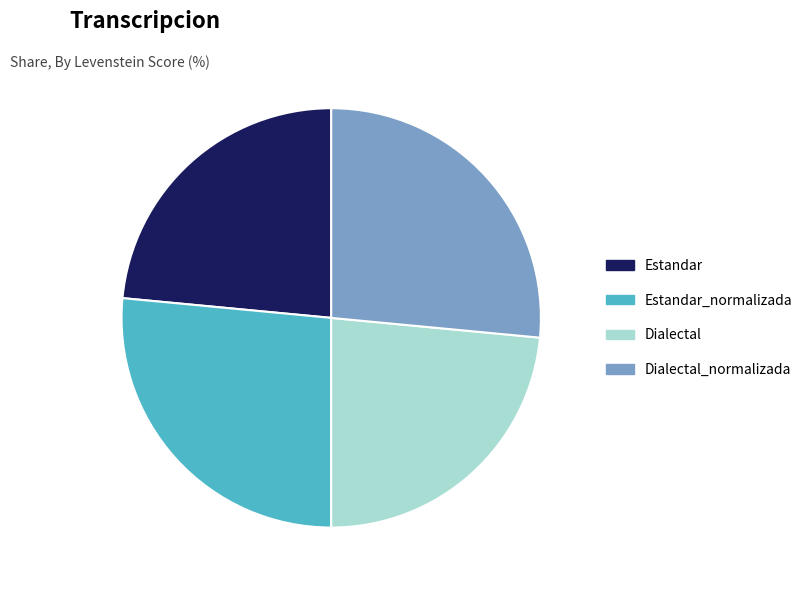

Is Estandar_normalizada the majority of the pie?

No